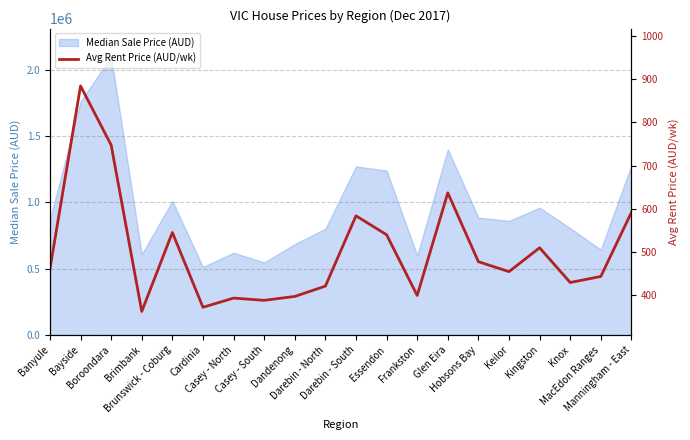

True or false: the data shows 454.8 at Keilor.

True